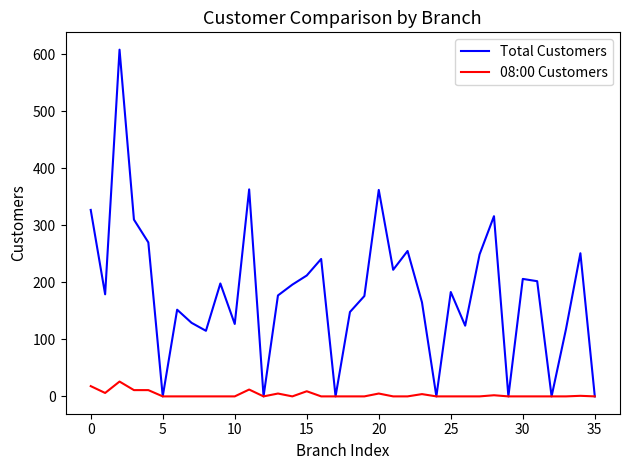

List the series in order of their peak value, highest first.

Total Customers, 08:00 Customers